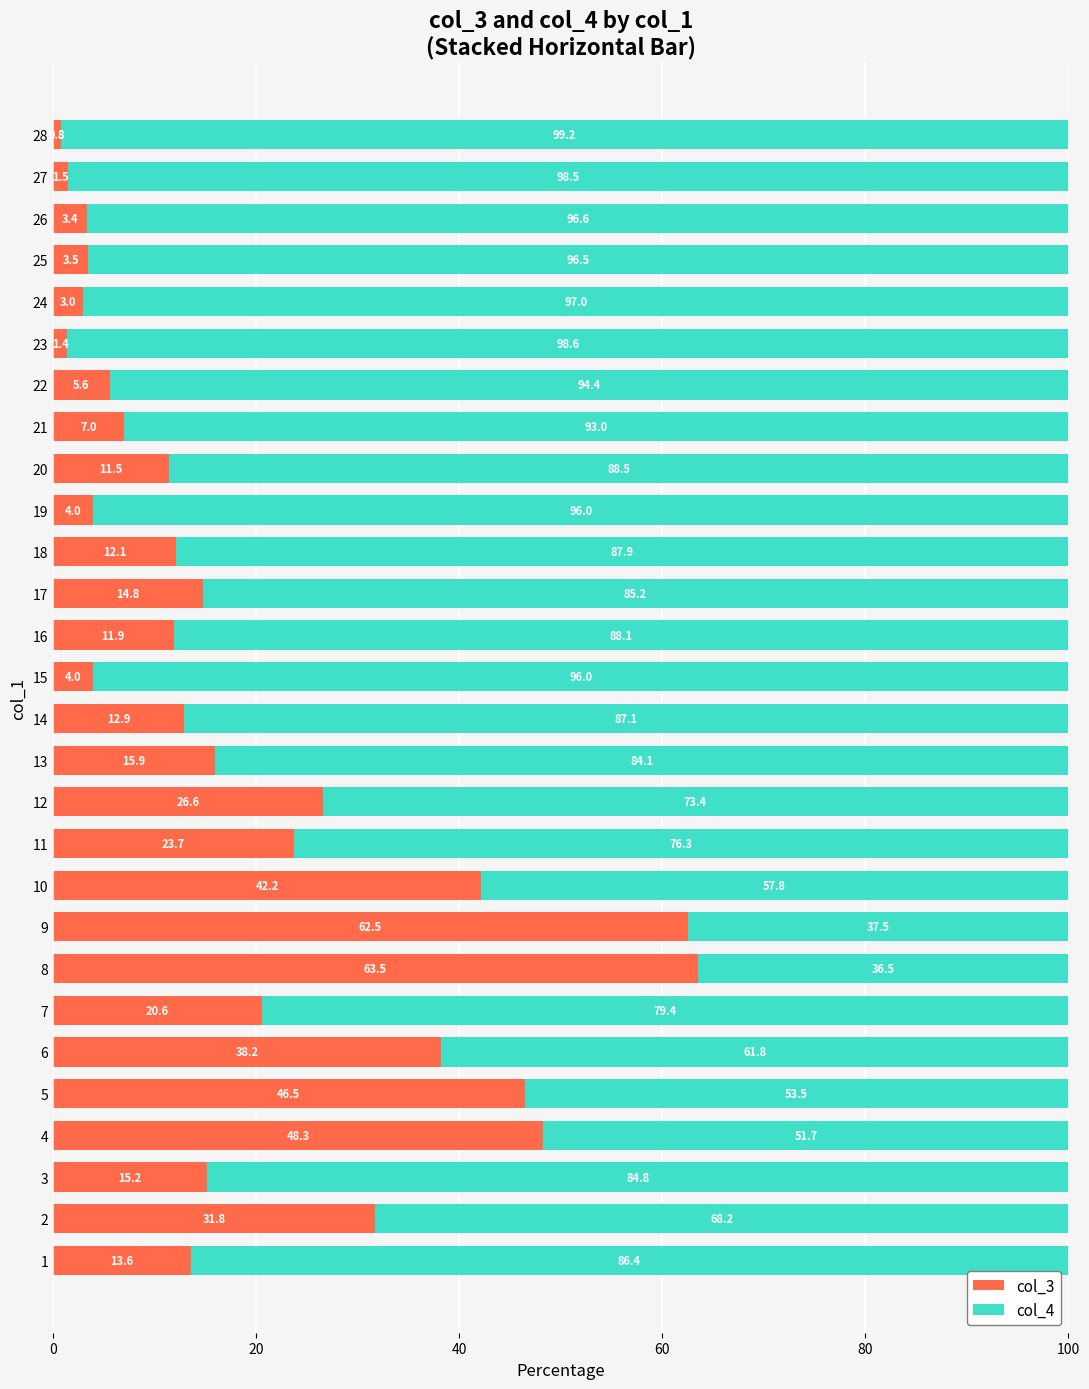

What value does the col_3 series have at 11?

23.7